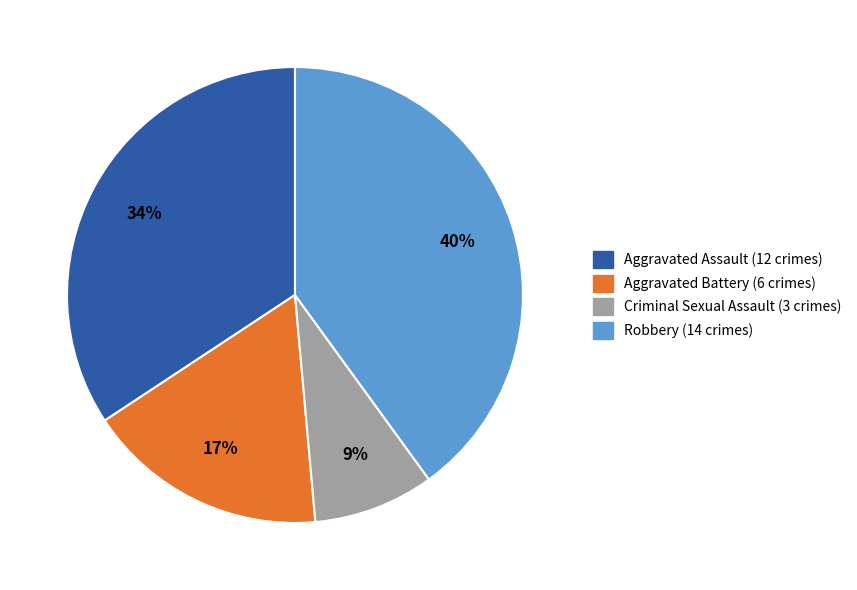

What percentage is the Robbery slice, to the nearest percent?

40%